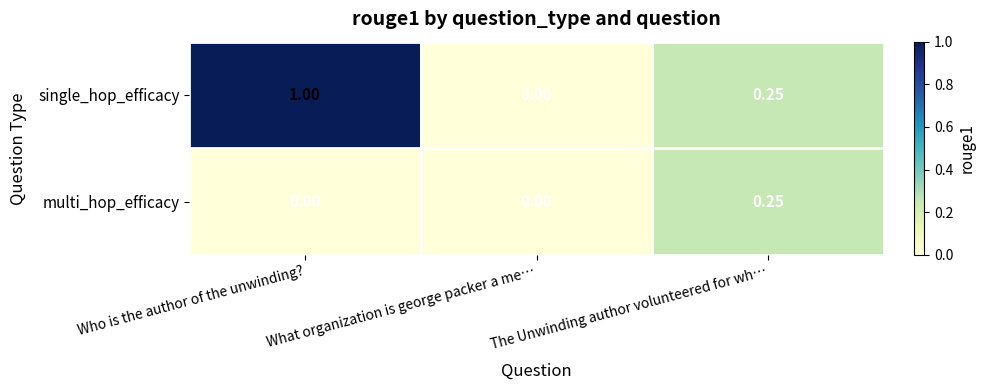

Which category has the lowest value in the single_hop_efficacy series?

What organization is george packer a me…